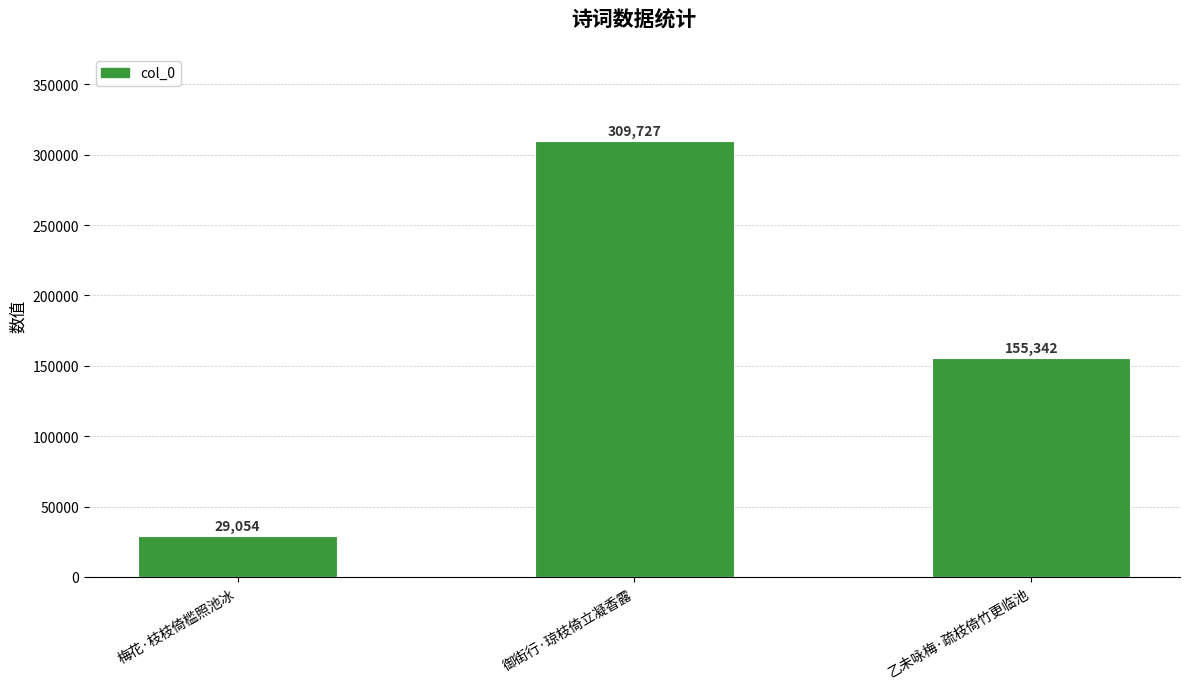

Which category has the lowest value across all series?

梅花·枝枝倚槛照池冰